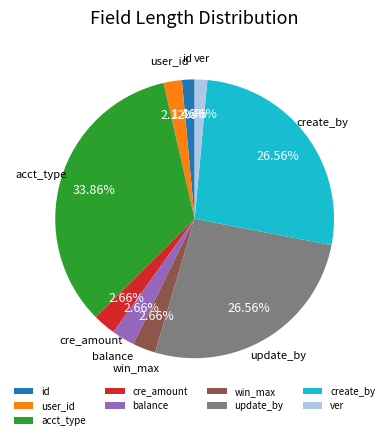

Approximately how many times larger is the value at balance compared to user_id?

1.3